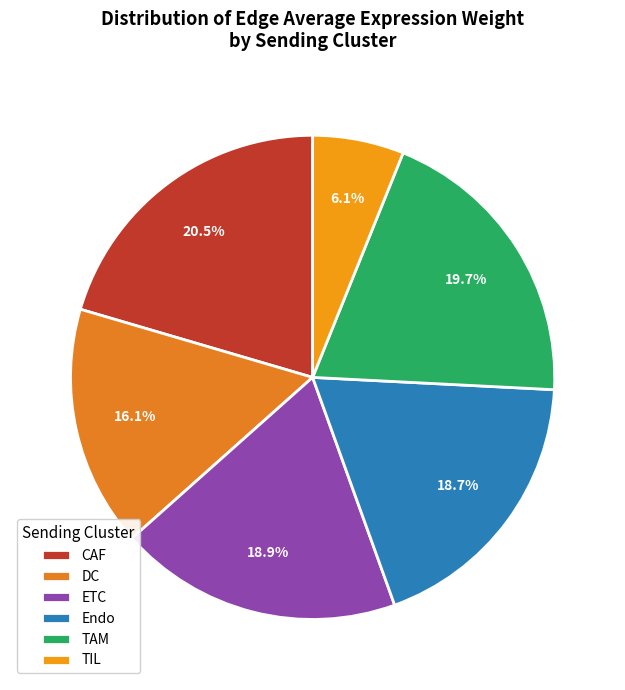

What portion of the pie excludes TIL?

93.9%